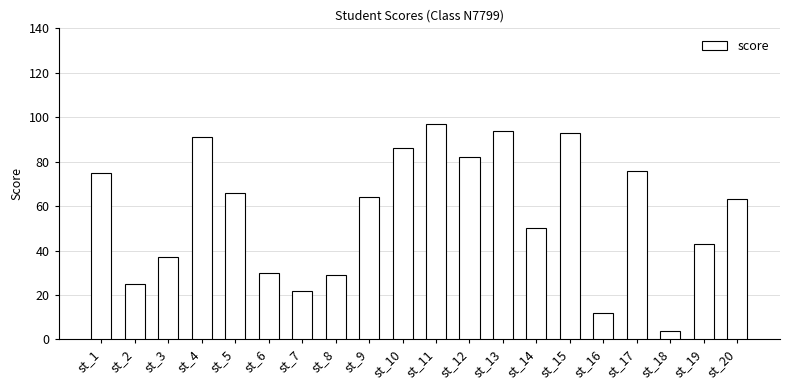

What is the difference between the values at st_13 and st_20?

31